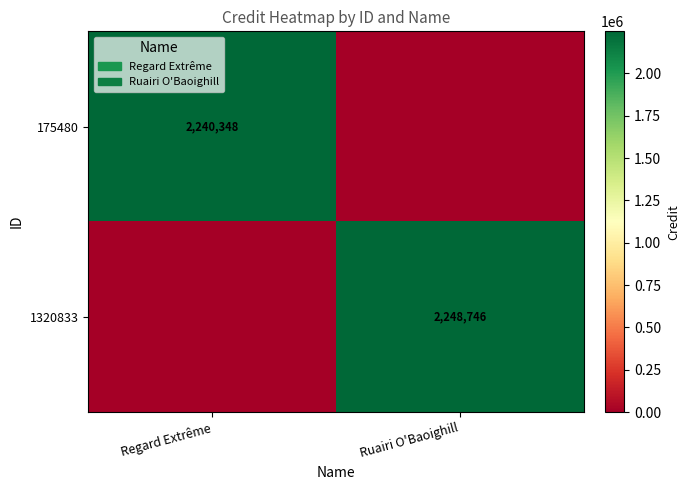

The value of 175480 at Regard Extrême is 2240348. True or false?

True